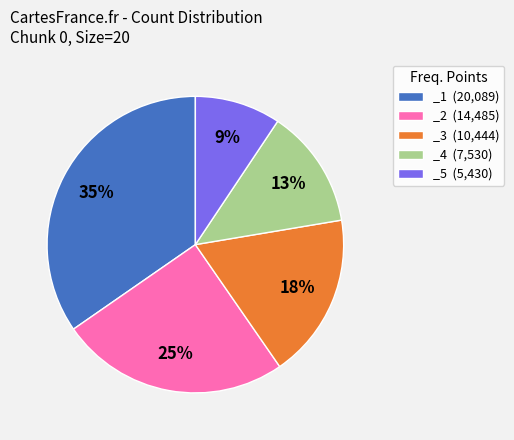

Between _3 (10,444) and _1 (20,089), which is larger?

_1 (20,089)